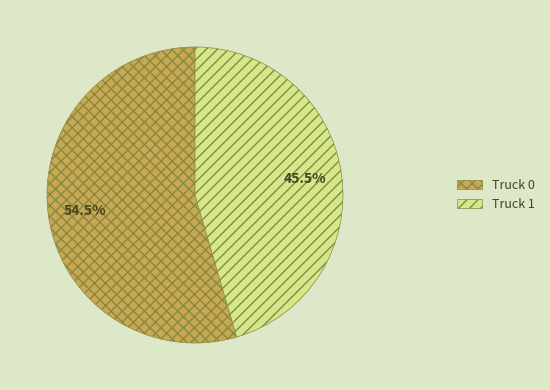

To the nearest percent, what is the difference between the largest and smallest slice percentages?

9%